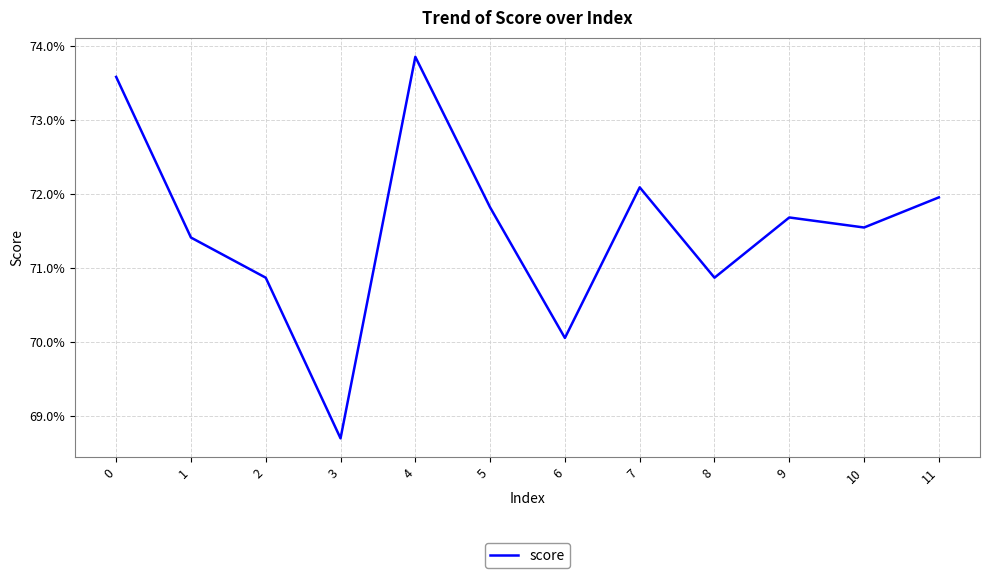

What is the approximate value at 3?

0.7